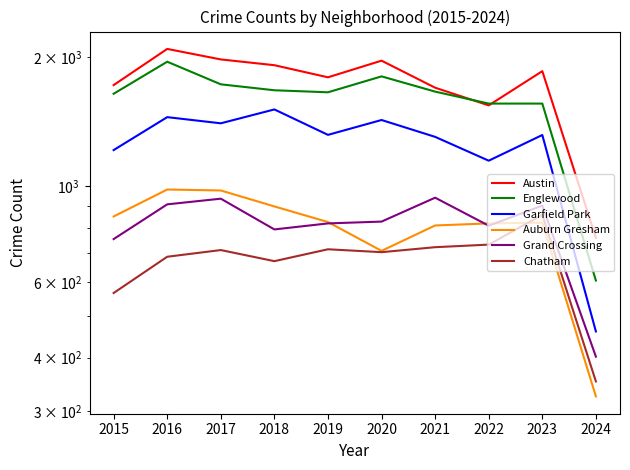

How many distinct data groups are displayed?

6